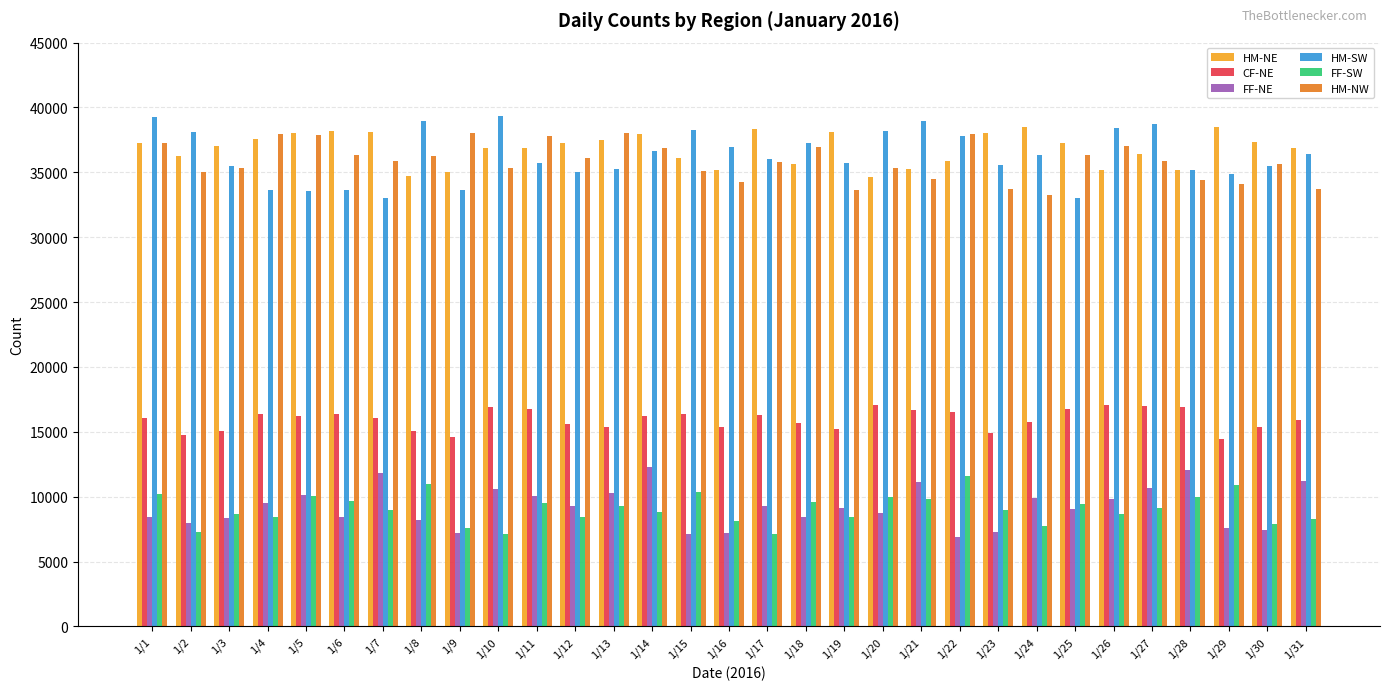

What is the value of the HM-NW bar at the 1st from the left?

37271